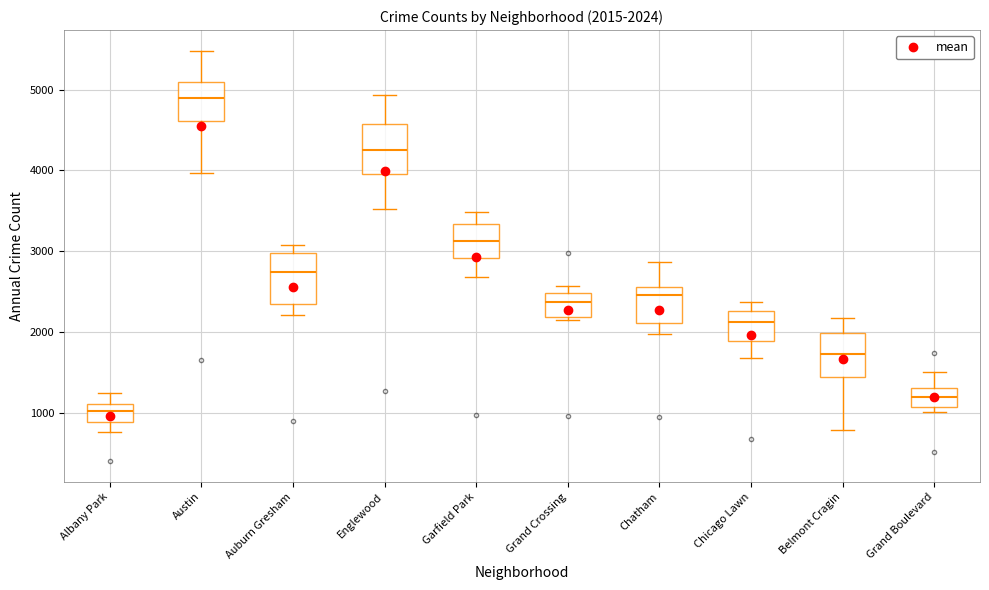

Which box has the highest median line?

Austin